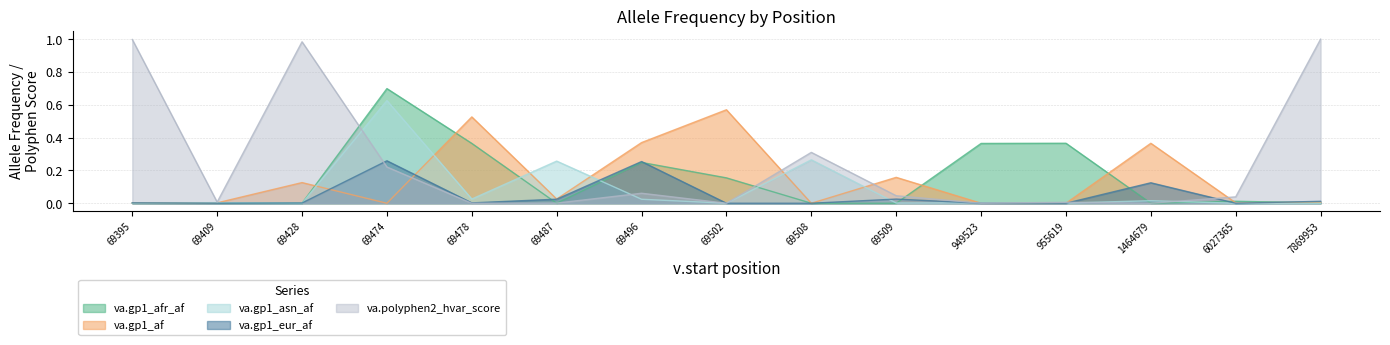

Is the value of va.gp1_asn_af at 69502 greater than the value of va.gp1_afr_af at 69502?

No